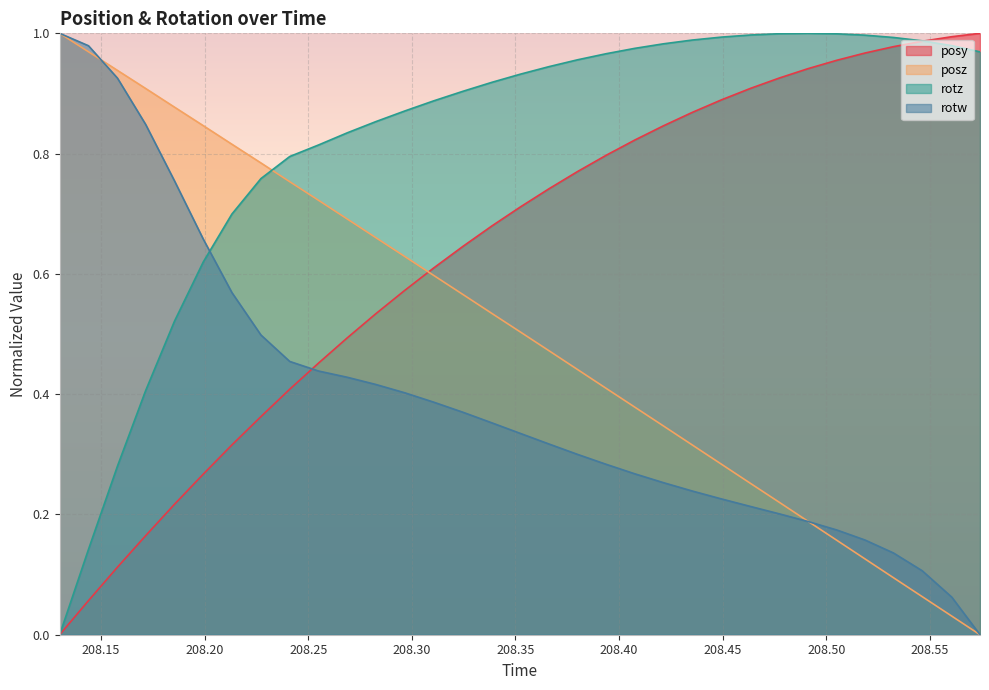

How many lines are shown in the chart?

4